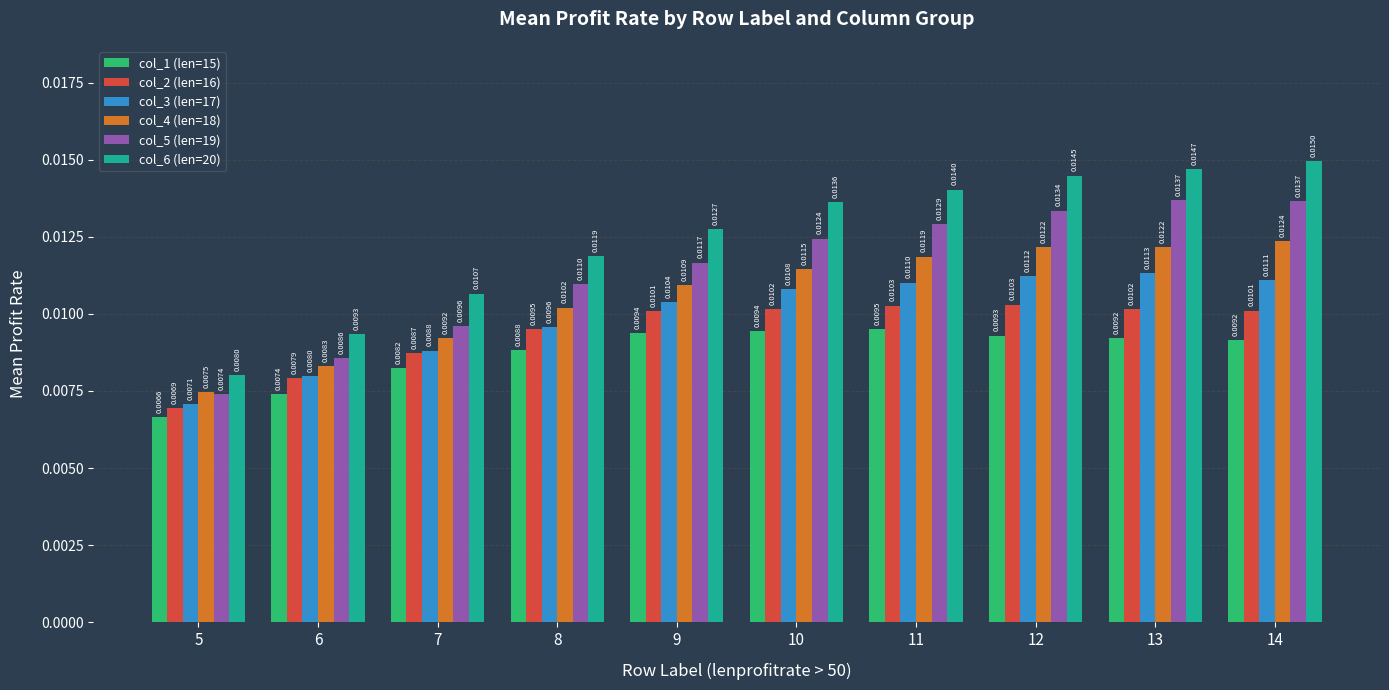

Rank the series at 14 from lowest to highest value.

col_1 (len=15), col_2 (len=16), col_3 (len=17), col_4 (len=18), col_5 (len=19), col_6 (len=20)